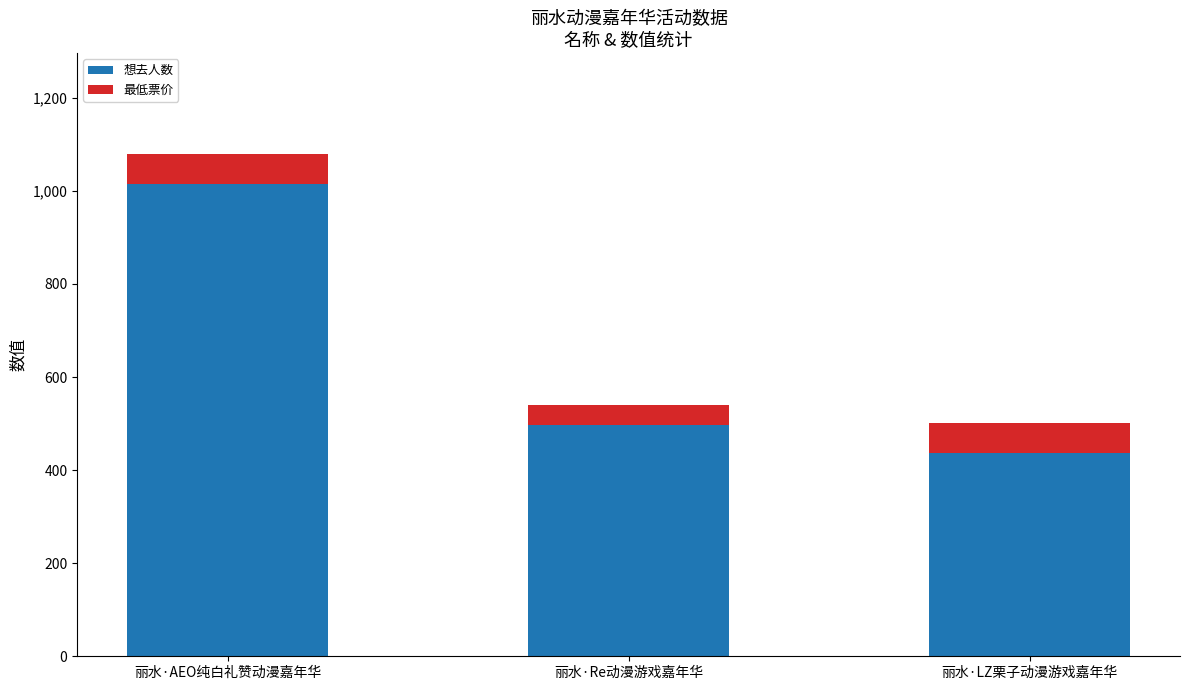

What is the total value across all series at 丽水·LZ栗子动漫游戏嘉年华?

502